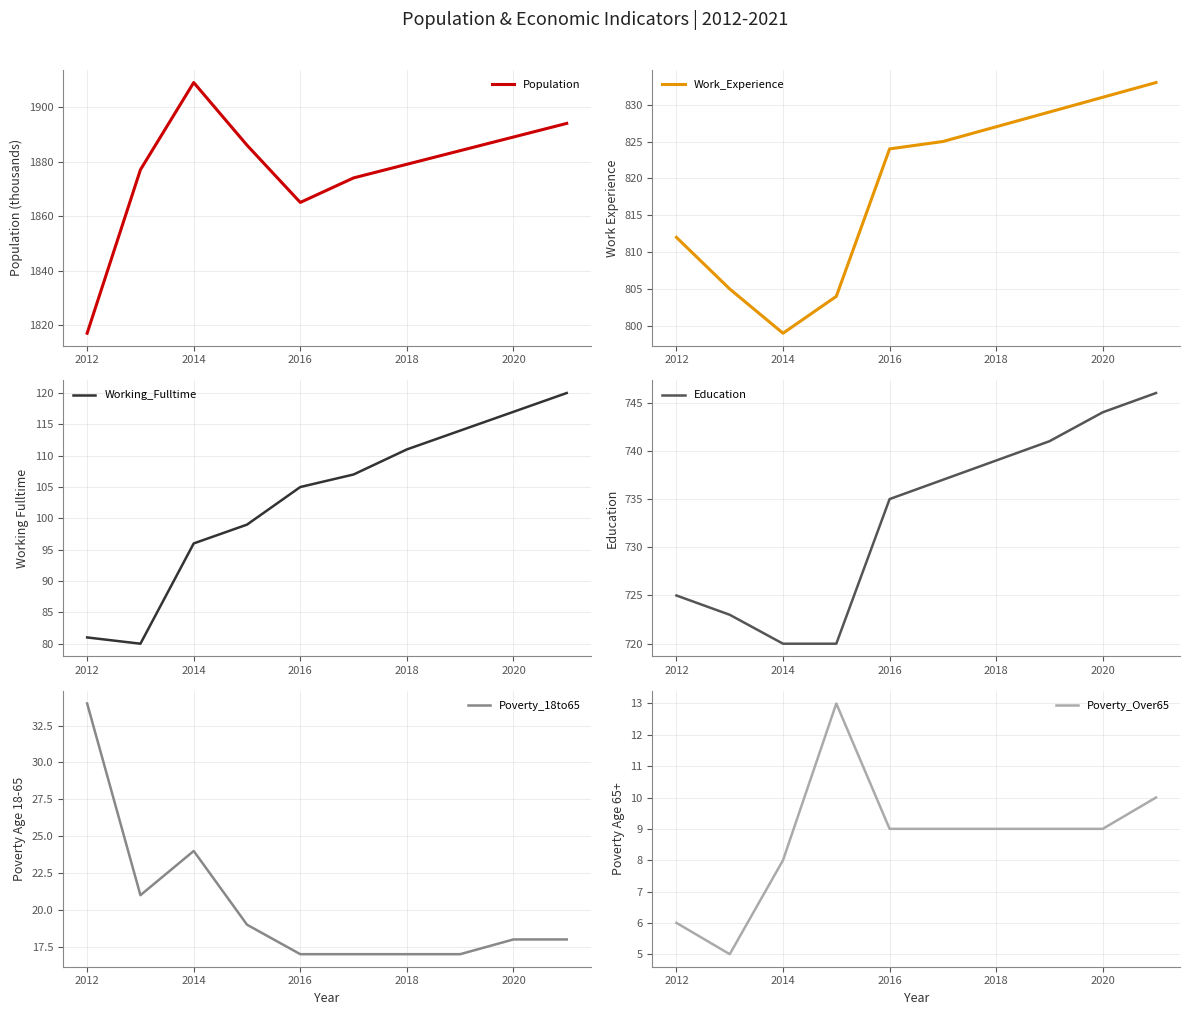

What is the value of the Working_Fulltime point at the 4th from the left?

99